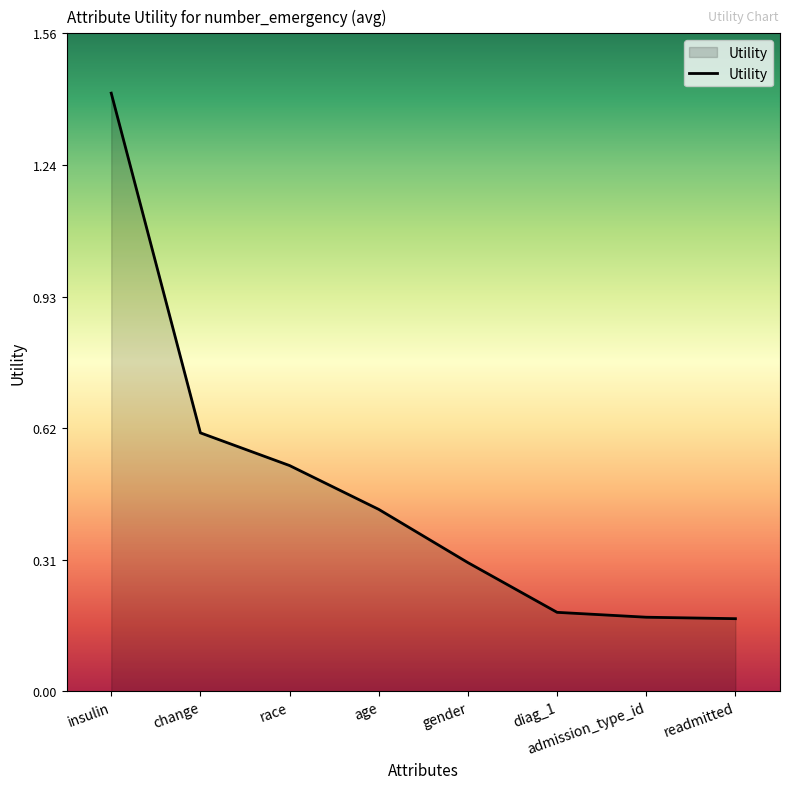

How many lines are shown in the chart?

1